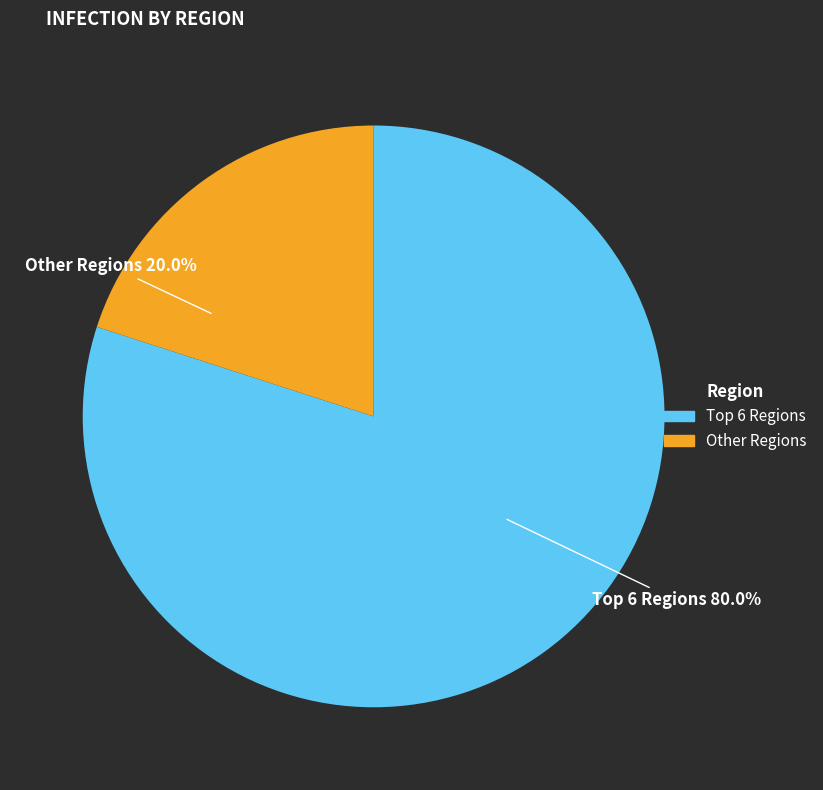

Does any single category account for the majority?

Yes